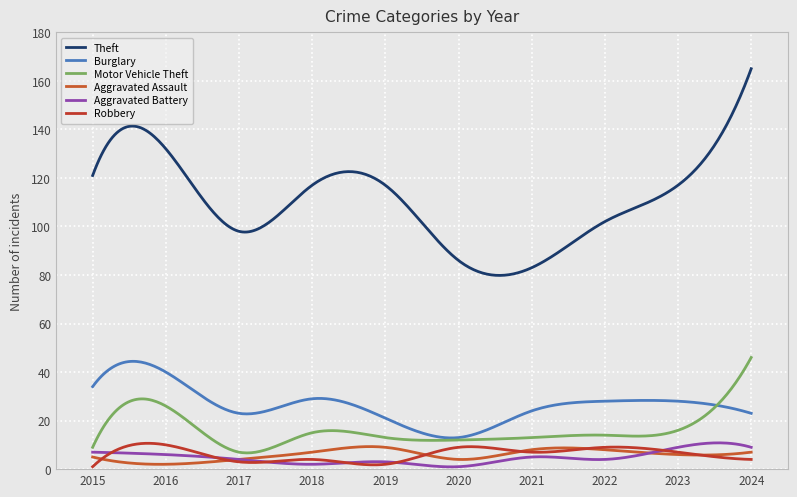

What is the difference between the second highest and minimum values in the Robbery series?

9.6